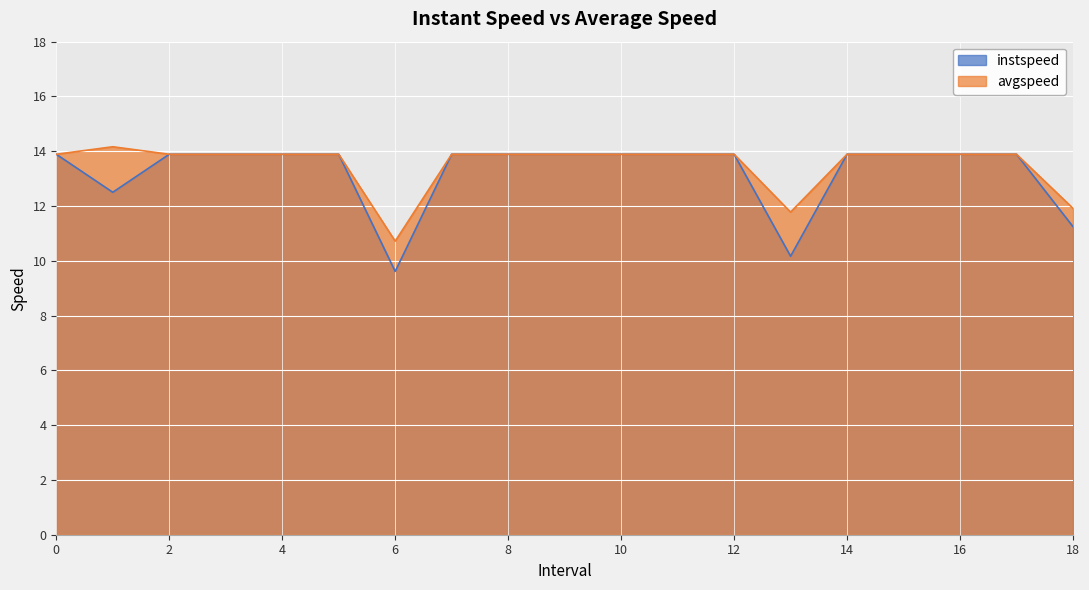

List the series in order of their peak value, highest first.

avgspeed, instspeed